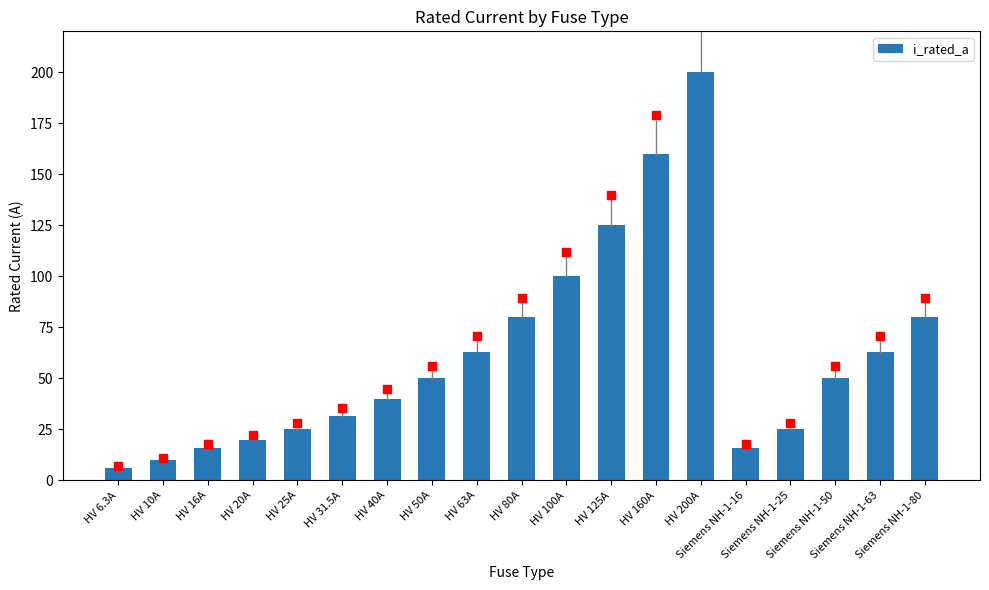

What is the change in value from HV 6.3A to HV 200A?

+193.7